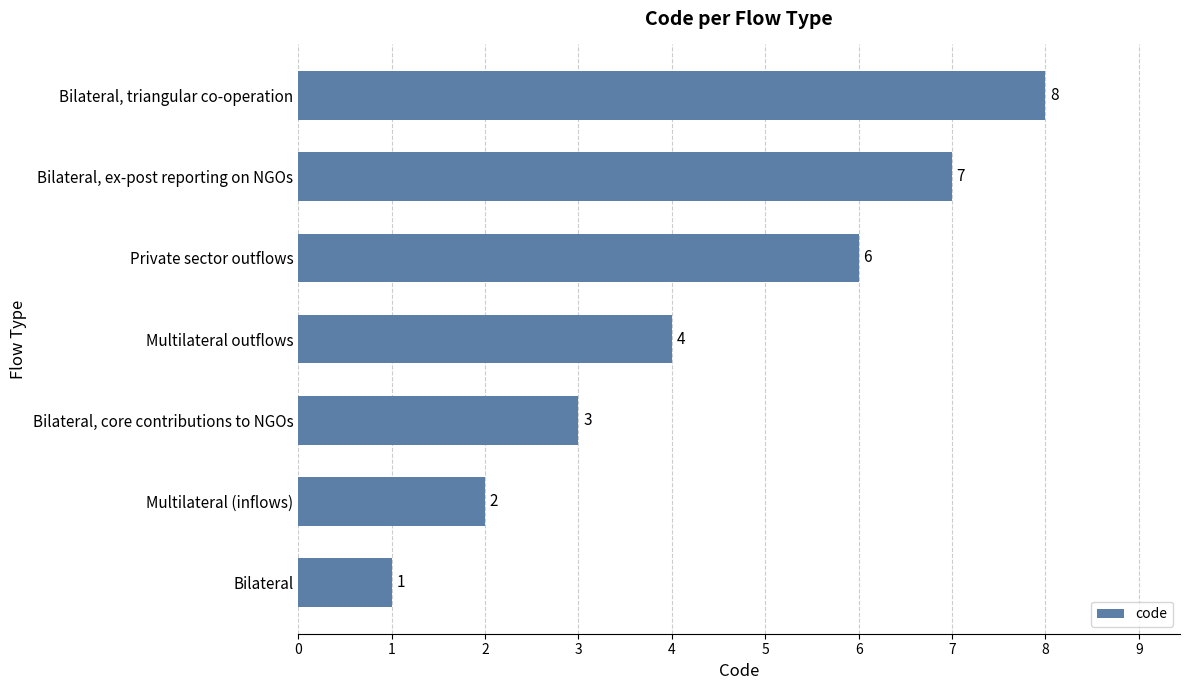

Read the value at Bilateral, triangular co-operation.

8